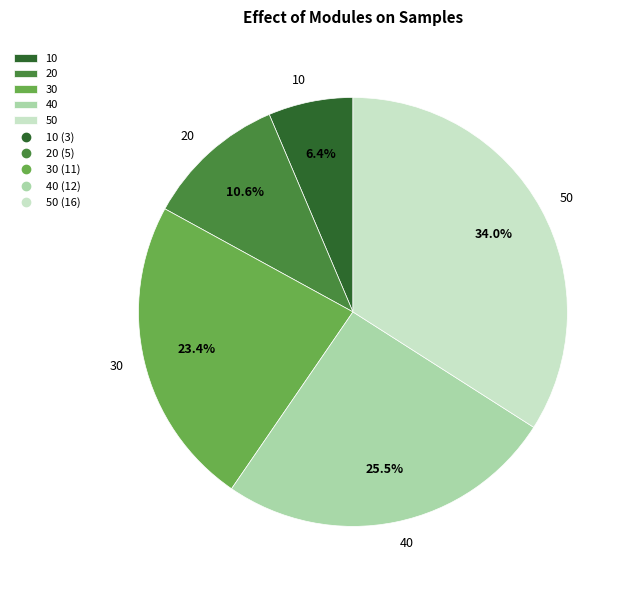

The 20 slice represents 4% of the pie. True or false?

False